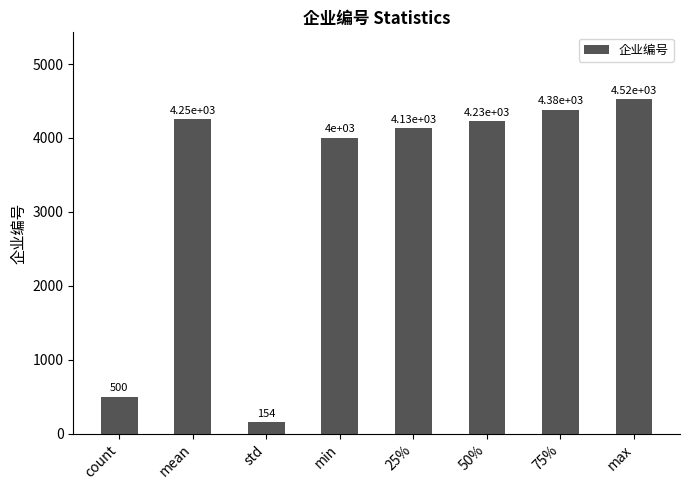

How many bars are there in total?

8